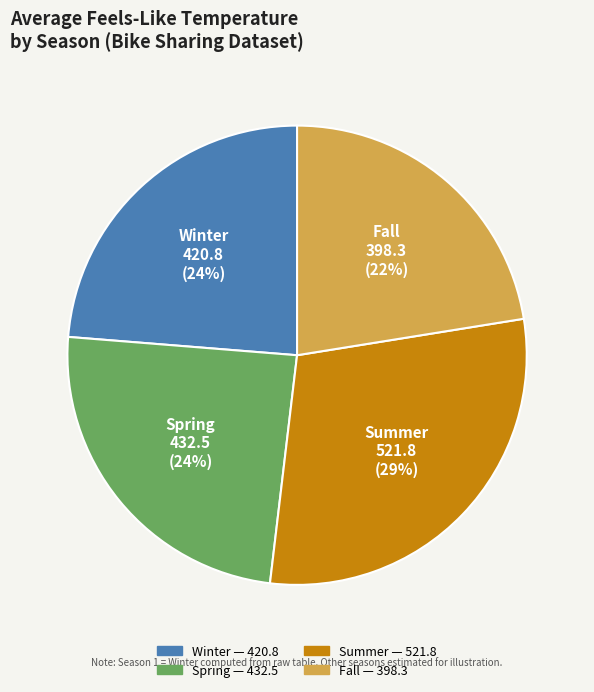

Is there a majority slice in this chart?

No